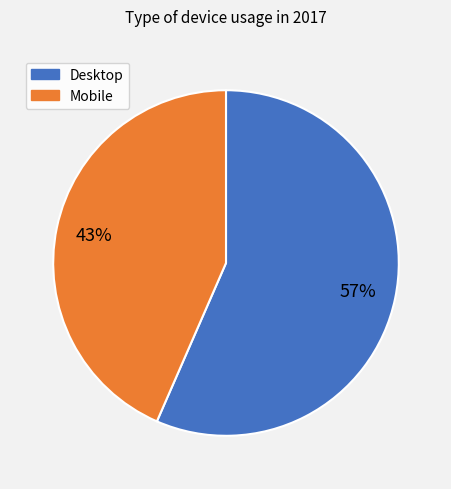

What is the majority slice?

Desktop